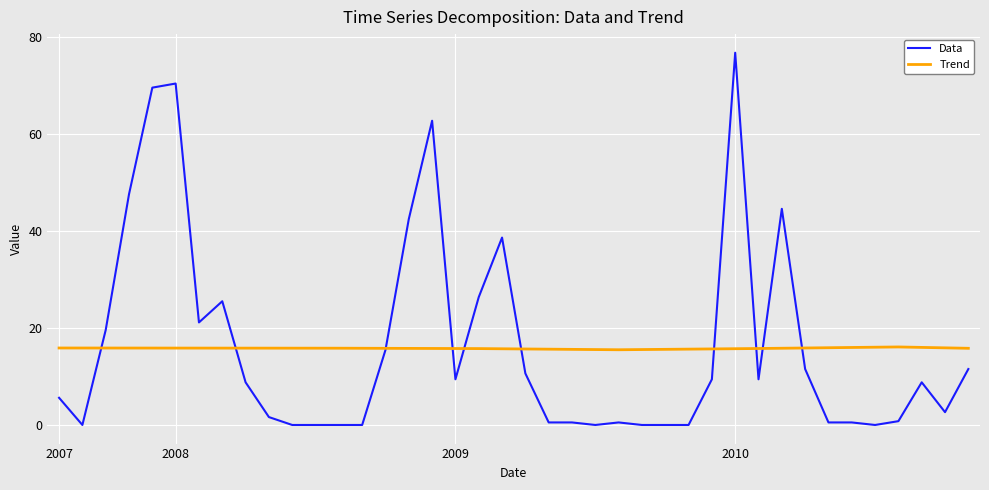

Which series has the largest range (max minus min)?

Data